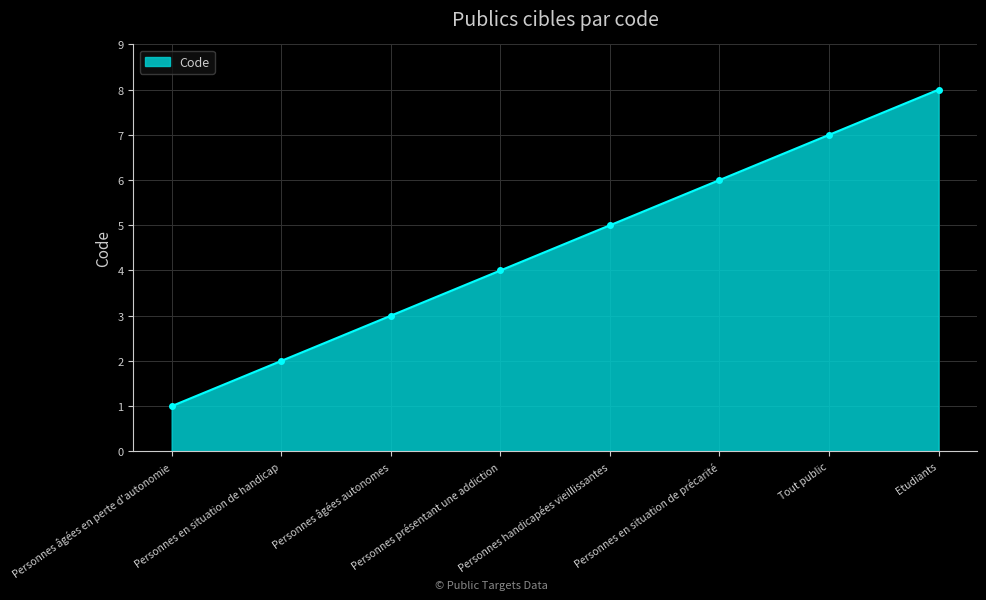

Between Personnes en situation de précarité and Personnes âgées autonomes, which is larger?

Personnes en situation de précarité